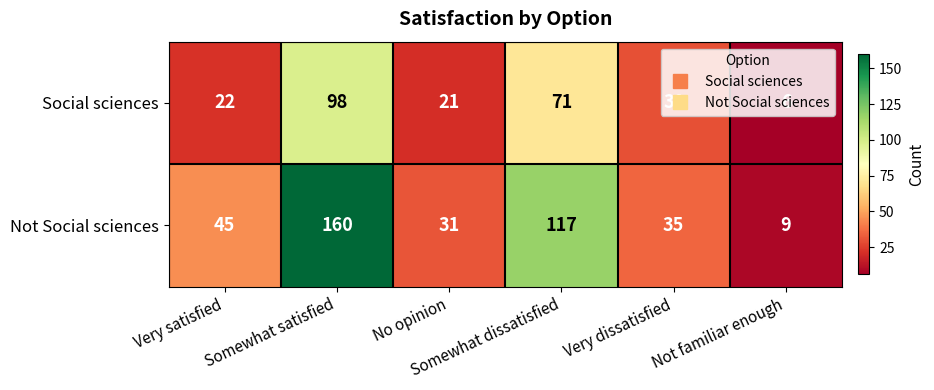

Count the number of data series in this chart.

2